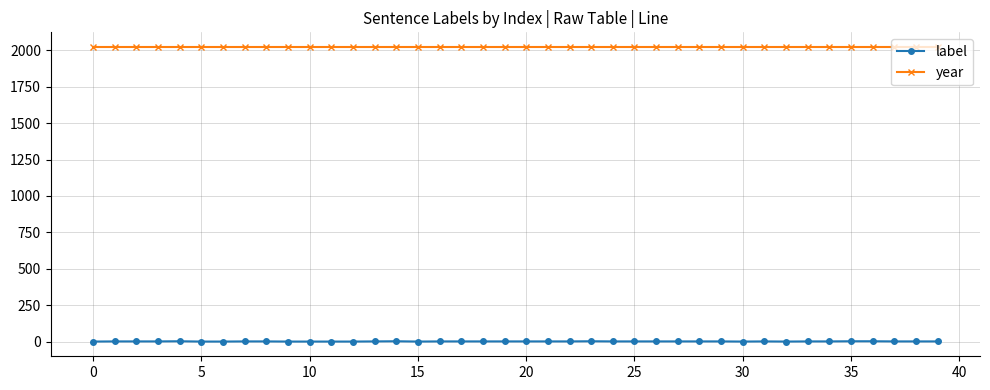

List the series in order of their peak value, highest first.

year, label